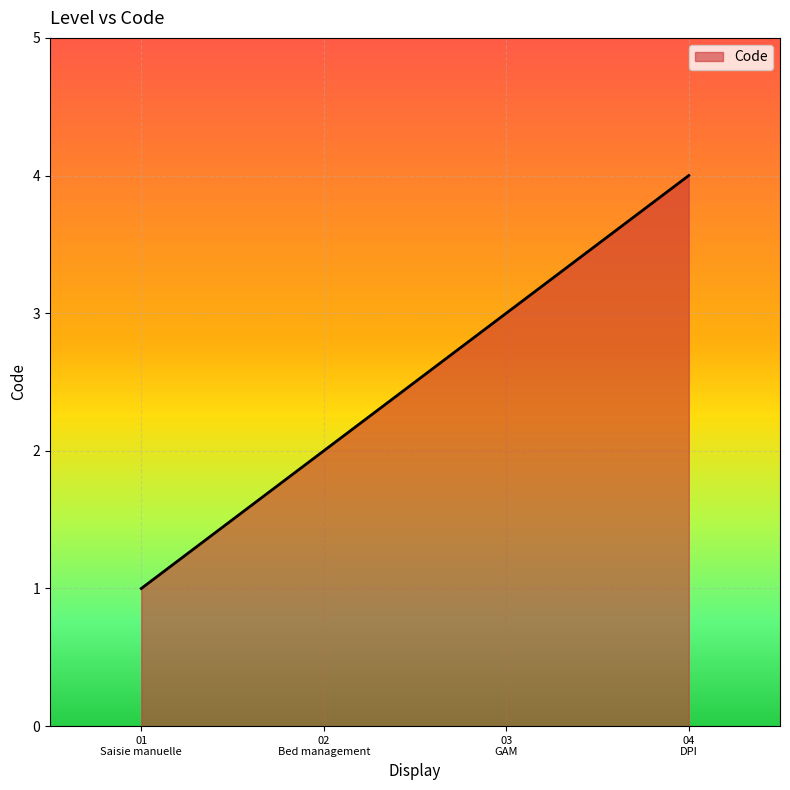

What is the maximum value shown in the chart?

4